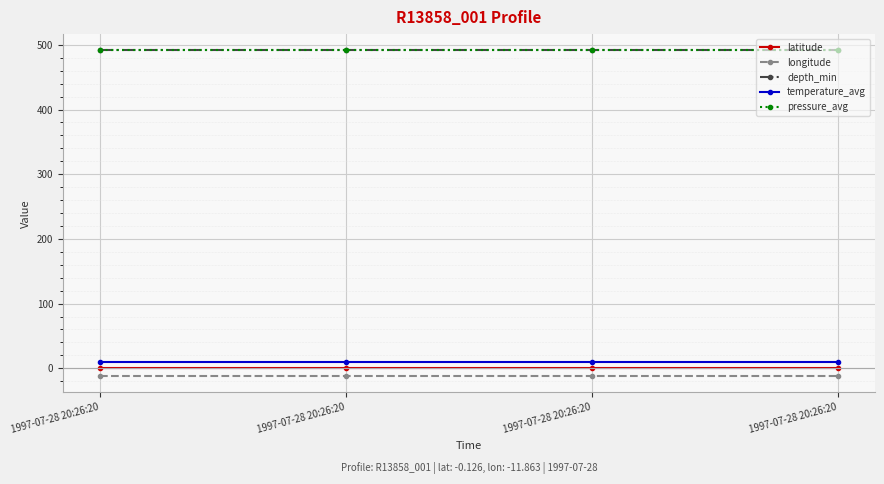

How many lines are shown in the chart?

5